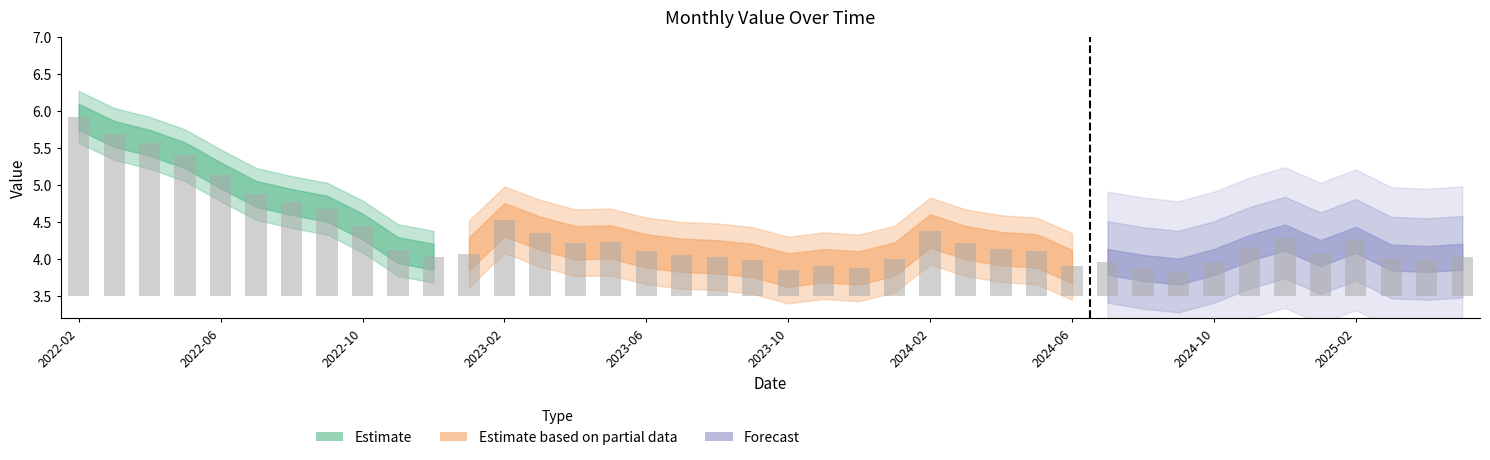

Rank the categories by value from highest to lowest.

2022-02, 2022-03, 2022-04, 2022-05, 2022-06, 2022-07, 2022-08, 2022-09, 2023-02, 2022-10, 2024-02, 2023-03, 2024-12, 2025-02, 2023-05, 2024-03, 2023-04, 2024-11, 2024-04, 2022-11, 2024-05, 2023-06, 2025-01, 2023-01, 2023-07, 2025-05, 2023-08, 2022-12, 2025-03, 2025-04, 2024-01, 2023-09, 2024-10, 2024-07, 2023-11, 2024-06, 2024-08, 2023-12, 2023-10, 2024-09